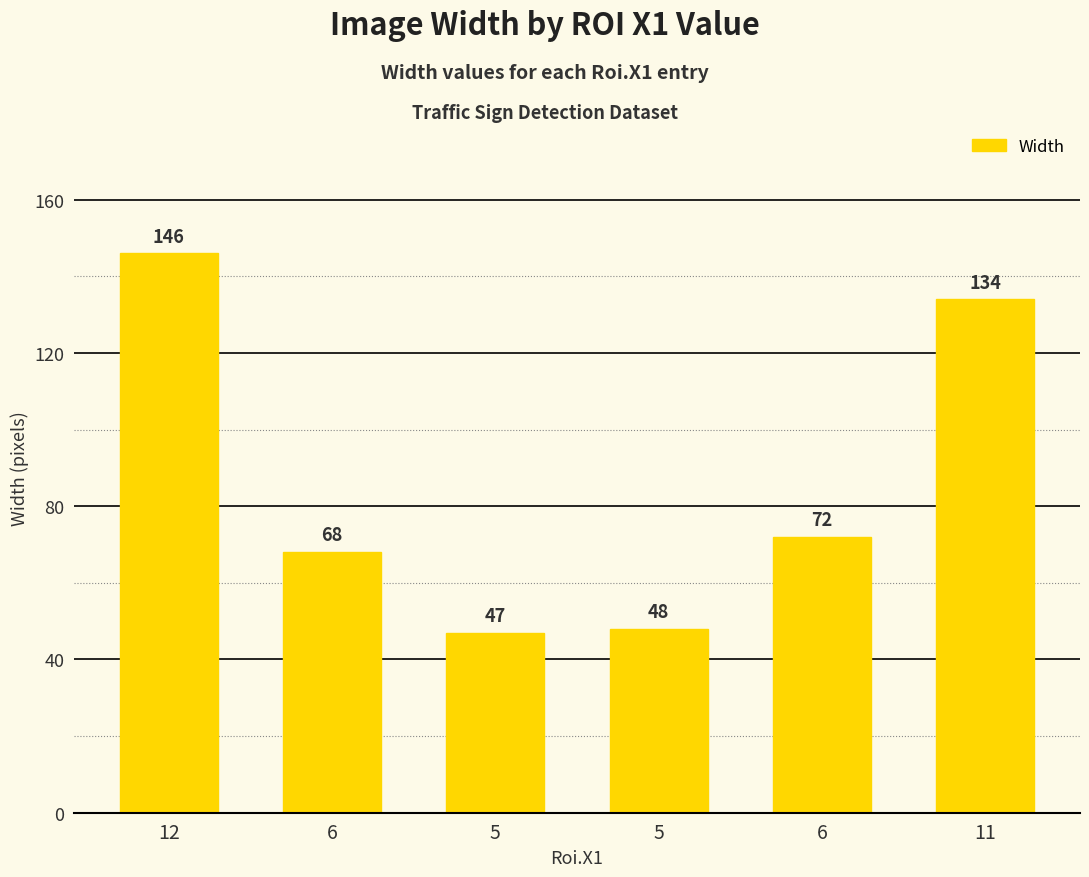

What is the approximate value at 5?

47